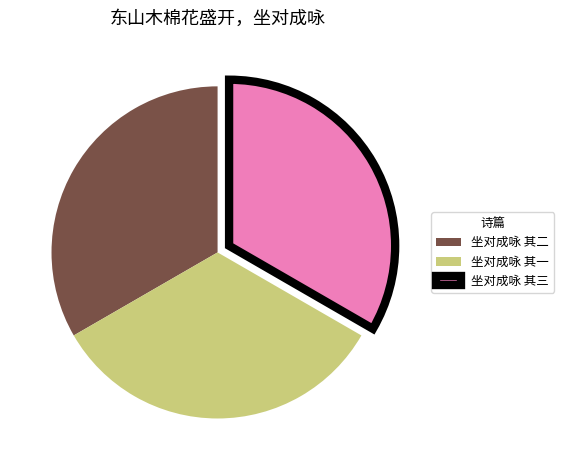

Does 坐对成咏 其二 account for over 50% of the chart?

No